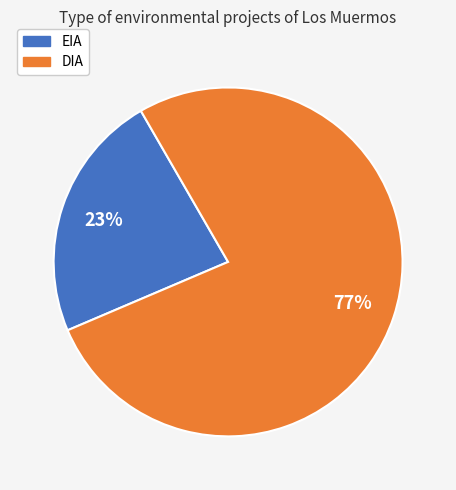

Rank the categories by value from lowest to highest.

EIA, DIA